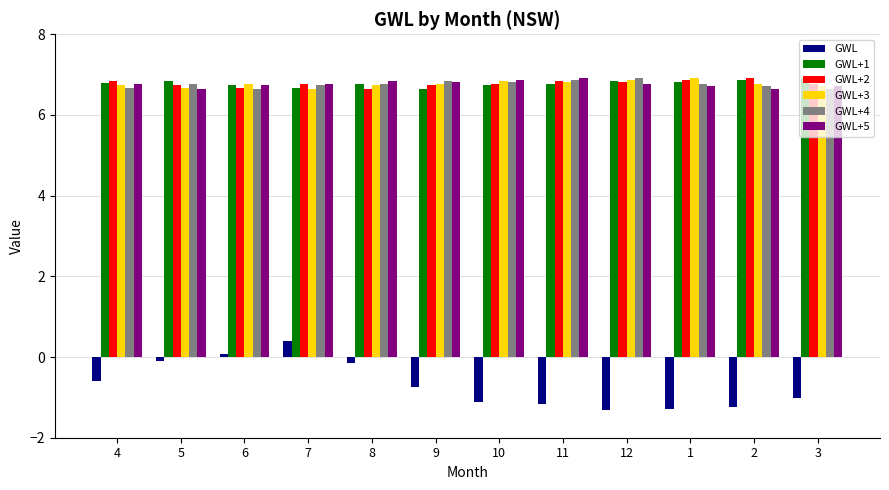

The GWL series shows 0.1 at 6. True or false?

True